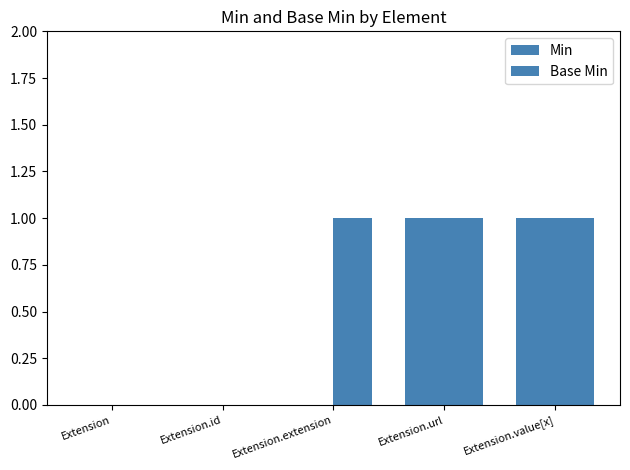

Count the number of data series in this chart.

2